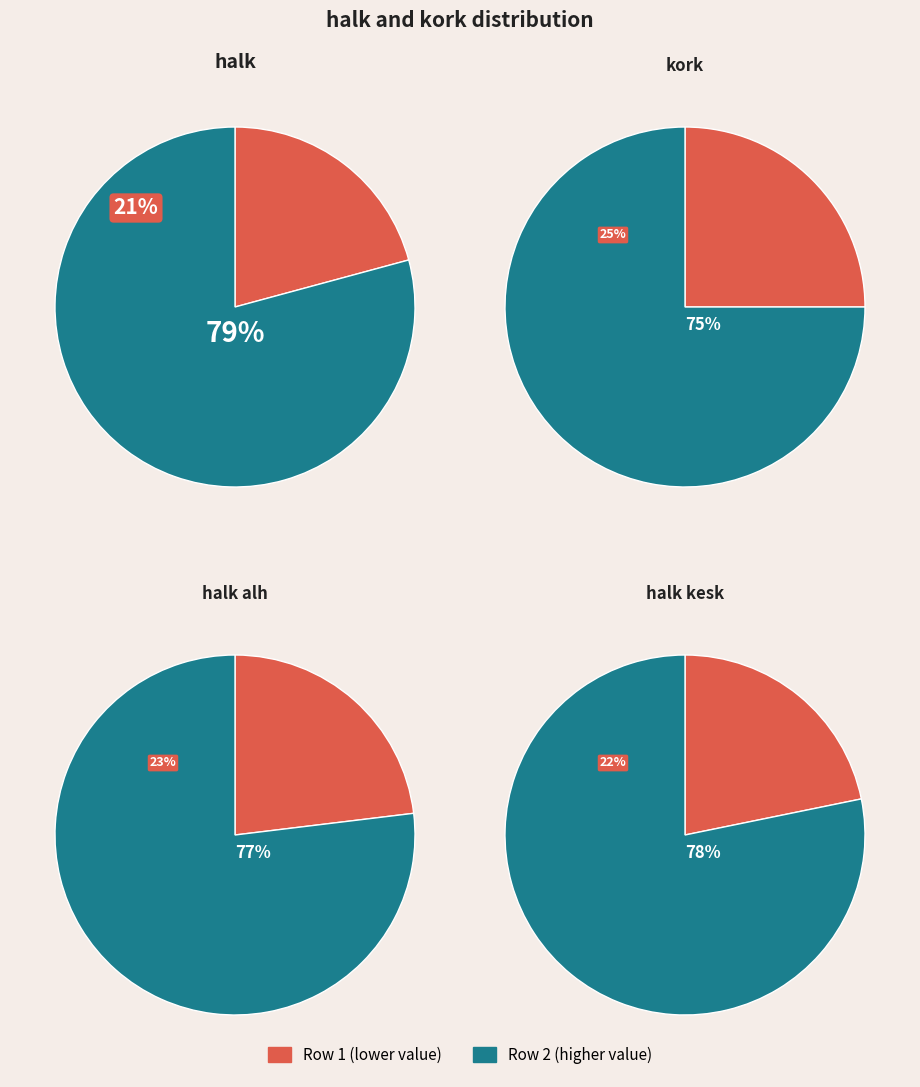

The 1 slice represents 86% of the pie. True or false?

False